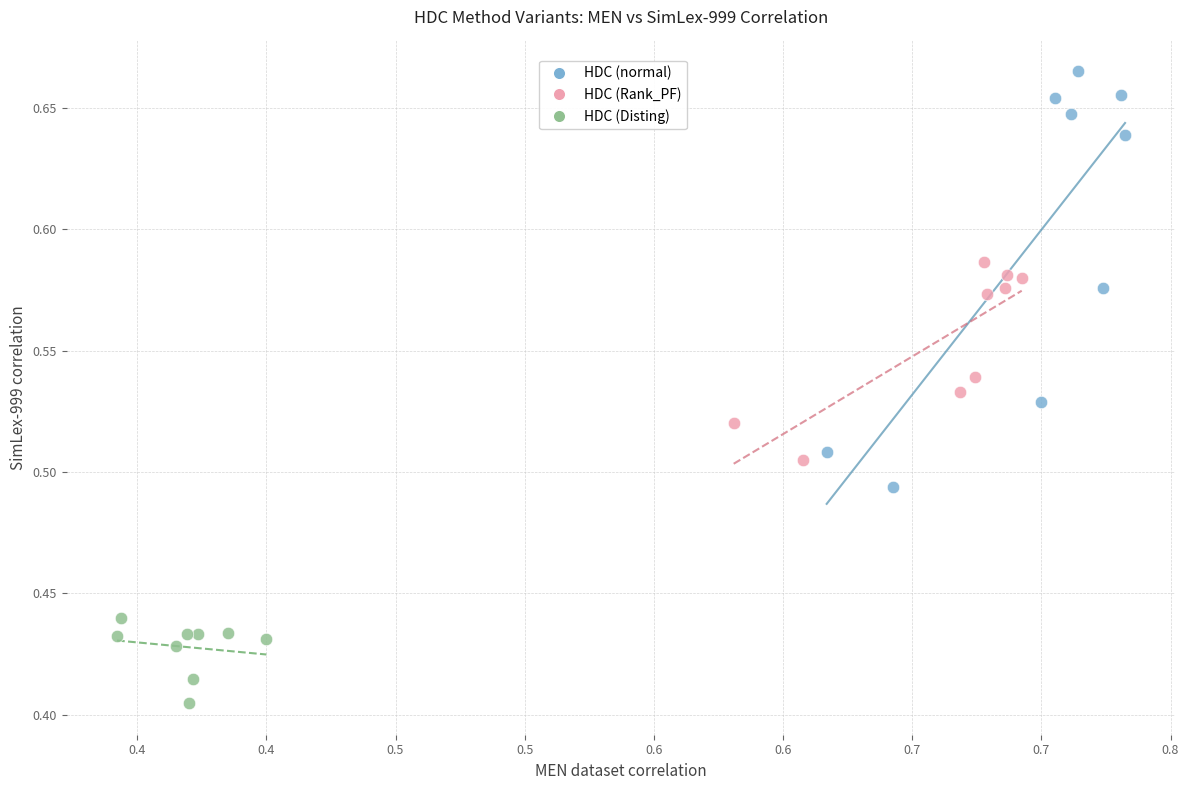

What are all the series names shown in the legend?

HDC (normal), HDC (Rank_PF), HDC (Disting)